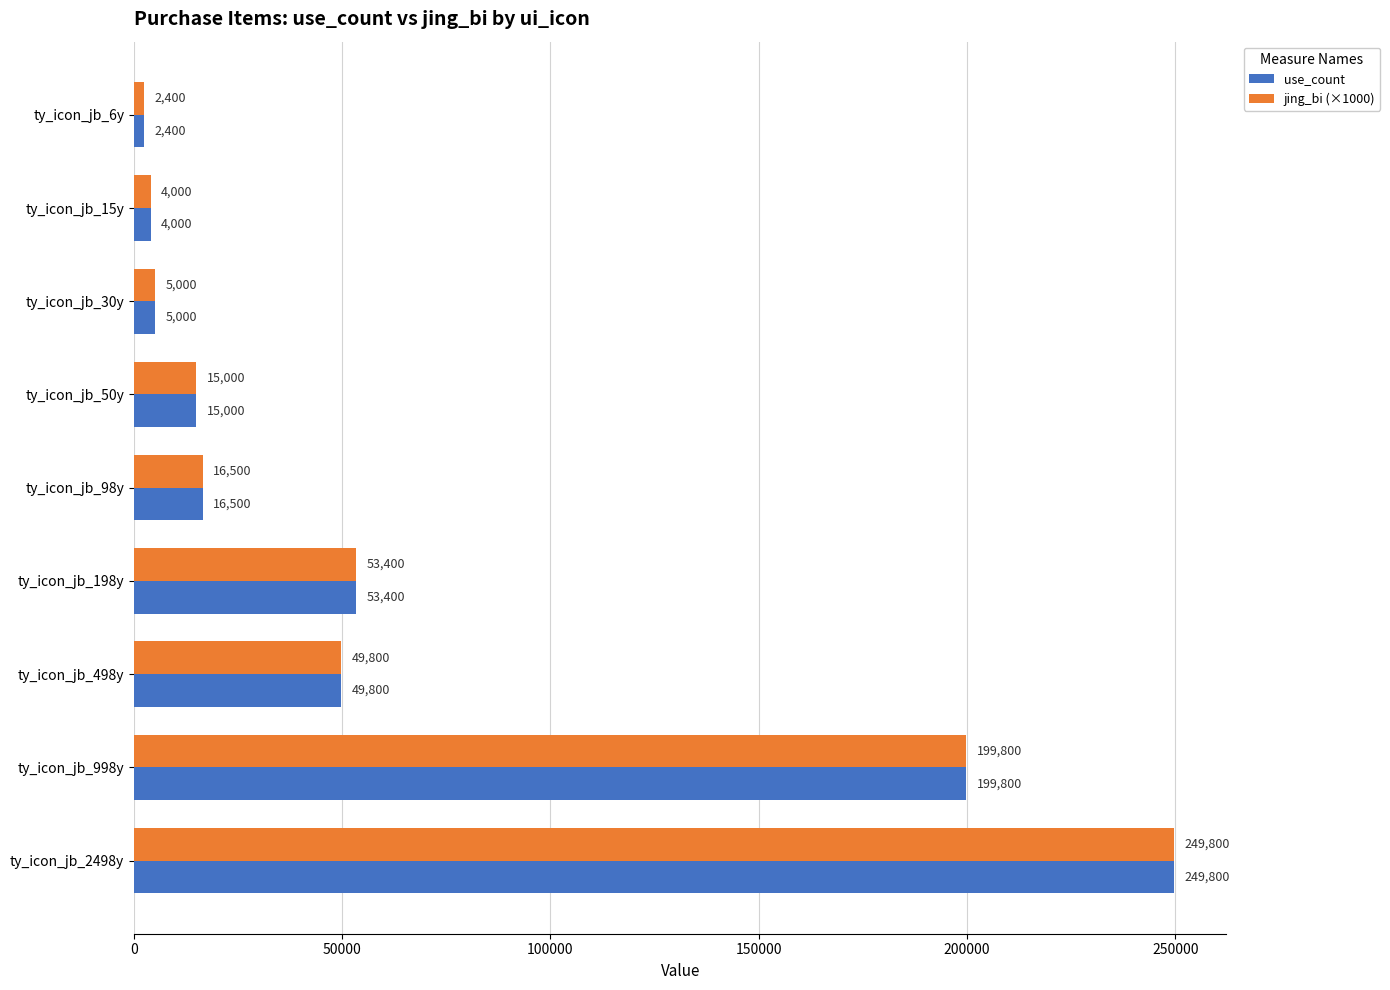

The value of jing_bi (×1000) at ty_icon_jb_30y is 5000. True or false?

True